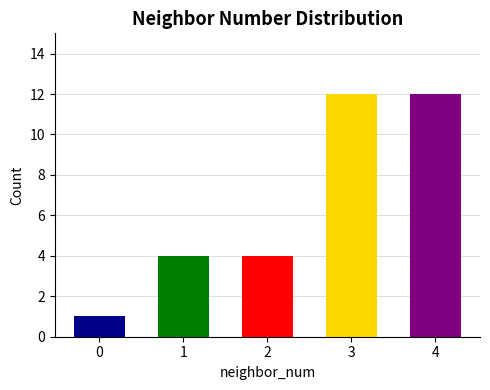

What is the difference between the second highest and minimum values?

11